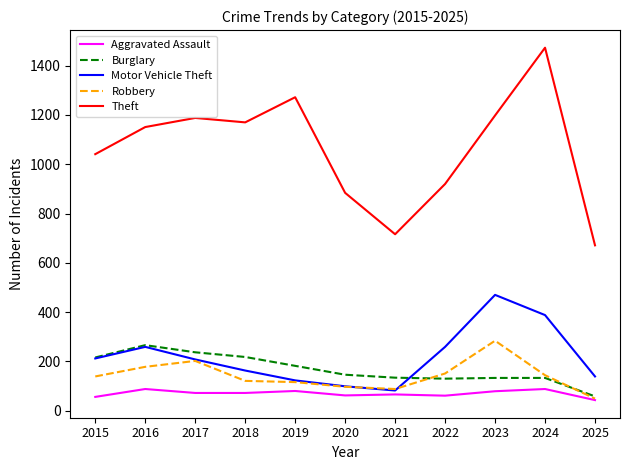

True or false: Motor Vehicle Theft and Aggravated Assault intersect in this chart.

False